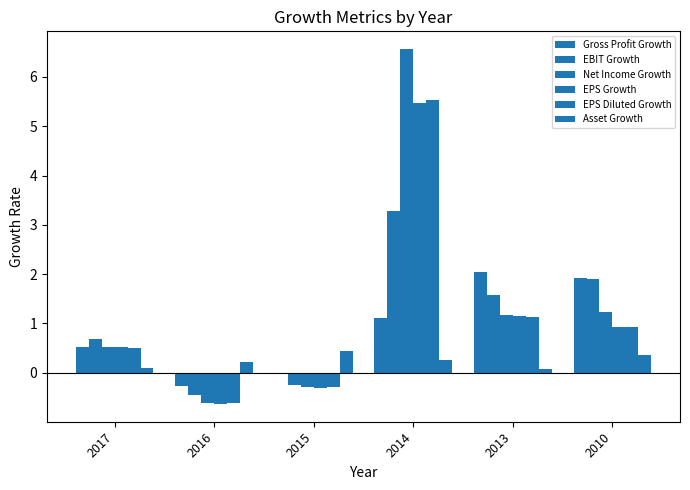

At which label is EPS Growth closest to 2?

2013